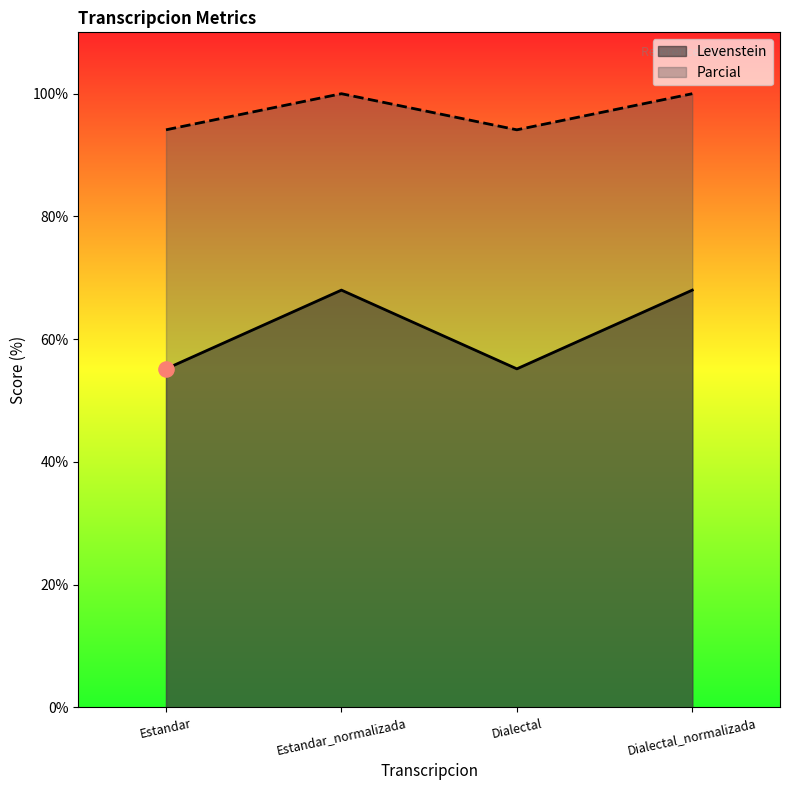

Which series reaches the minimum Y coordinate?

Levenstein